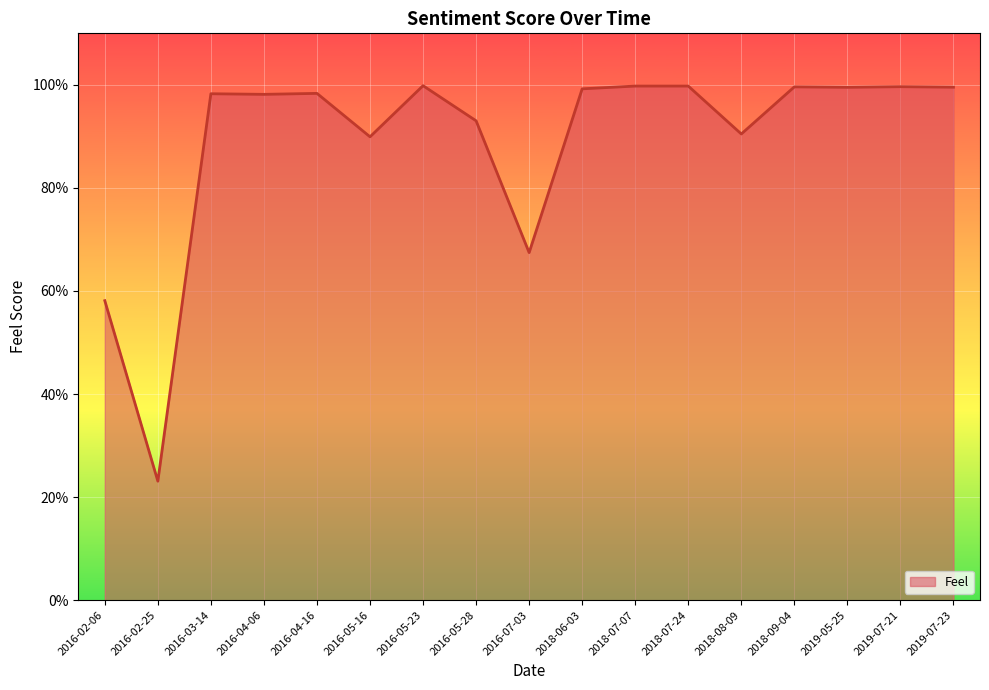

Reading right to left, what are all the values shown in this chart?

2019-07-23=1.0	2019-07-21=1.0	2019-05-25=1.0	2018-09-04=1.0	2018-08-09=0.9	2018-07-24=1.0	2018-07-07=1.0	2018-06-03=1.0	2016-07-03=0.7	2016-05-28=0.9	2016-05-23=1.0	2016-05-16=0.9	2016-04-16=1.0	2016-04-06=1.0	2016-03-14=1.0	2016-02-25=0.2	2016-02-06=0.6